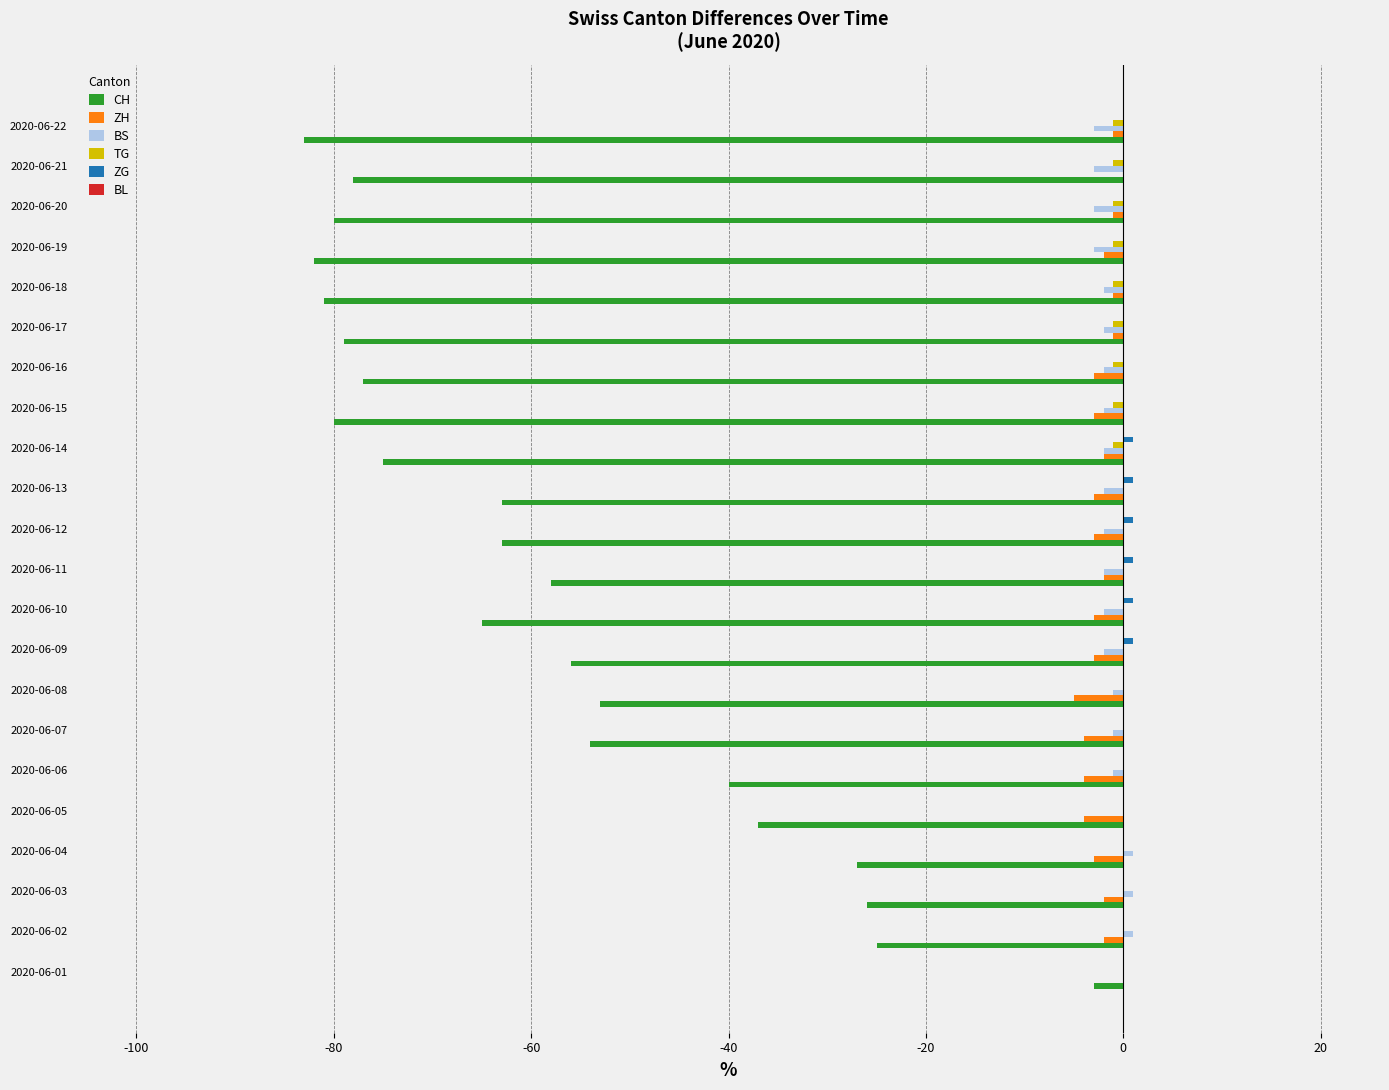

Is it true that BS equals 1 at 2020-06-04?

True